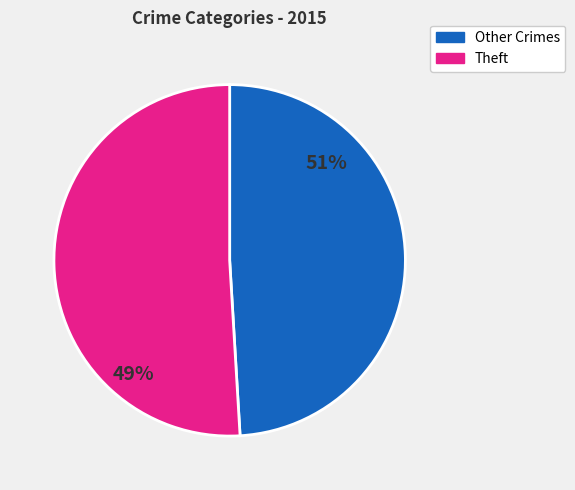

Does Burglary account for over 50% of the chart?

No